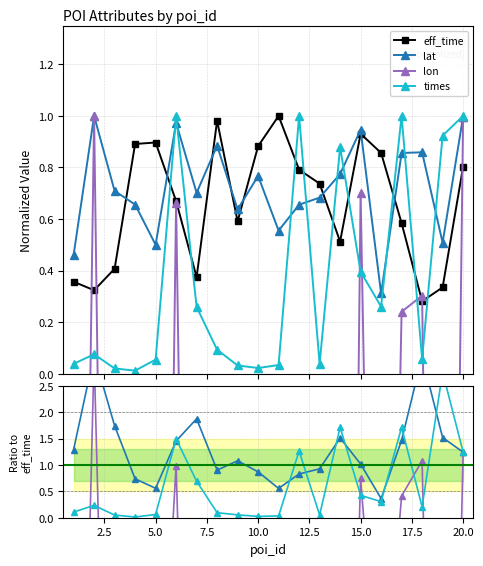

What are all the series names shown in the legend?

eff_time, lat, lon, times